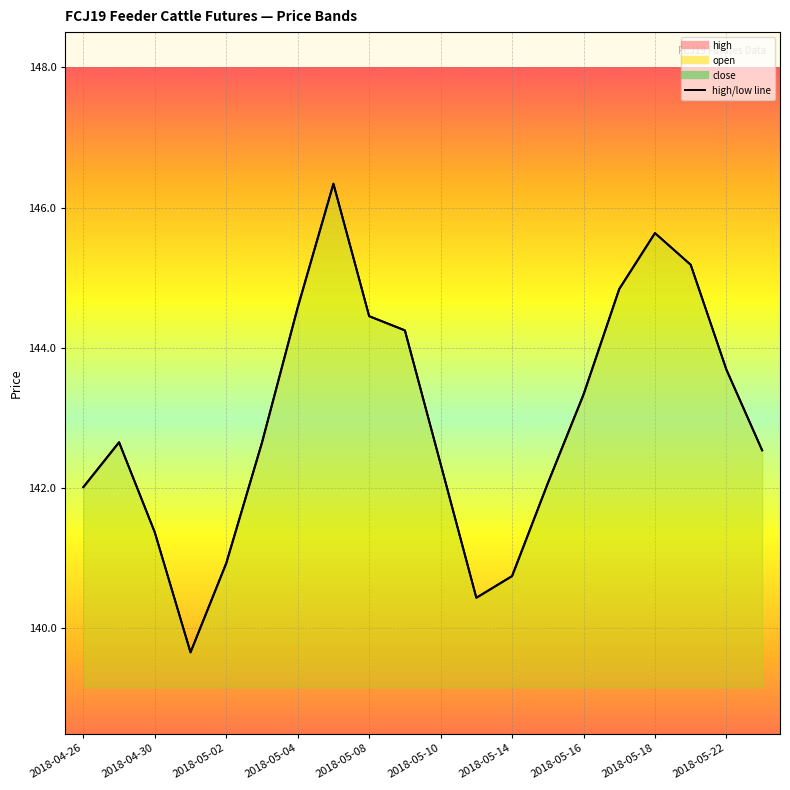

True or false: high_line and low_line intersect in this chart.

False